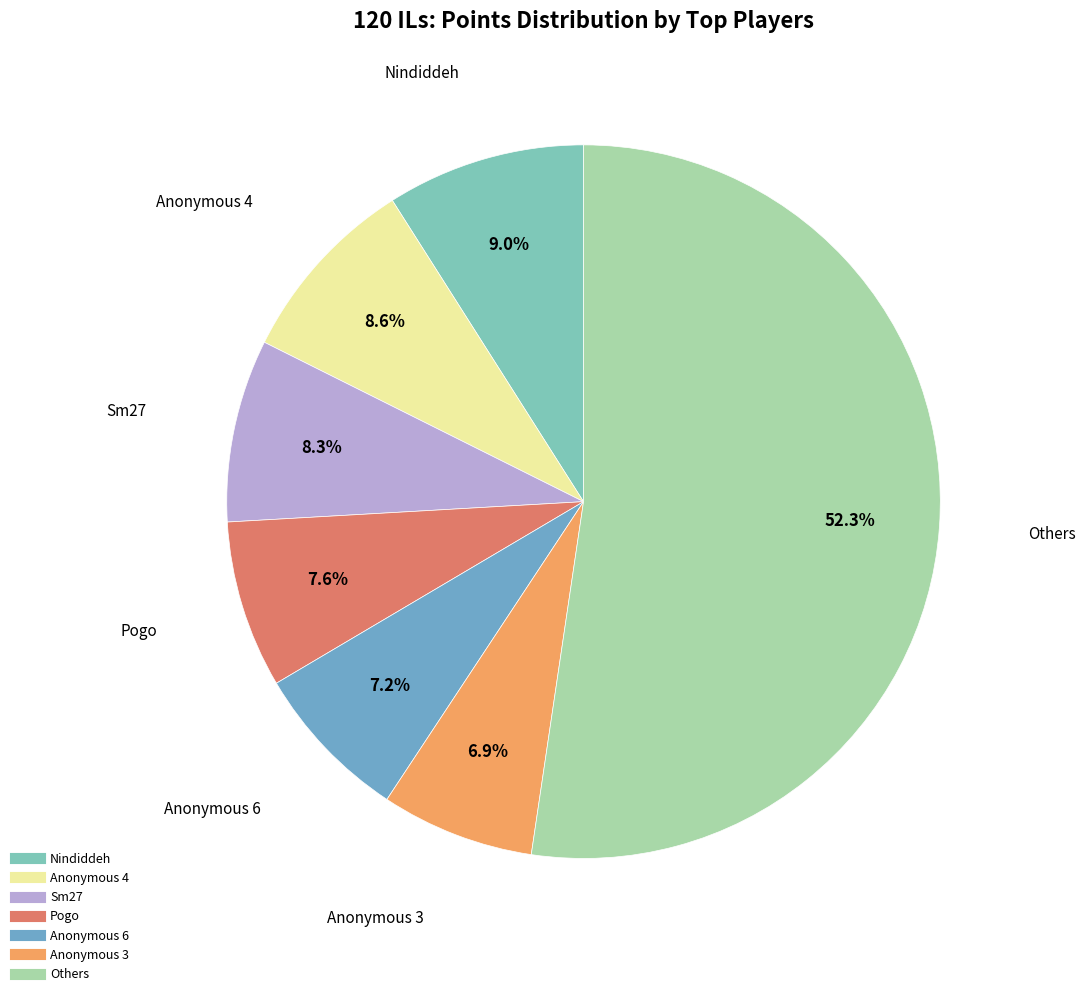

Is there a majority slice in this chart?

Yes